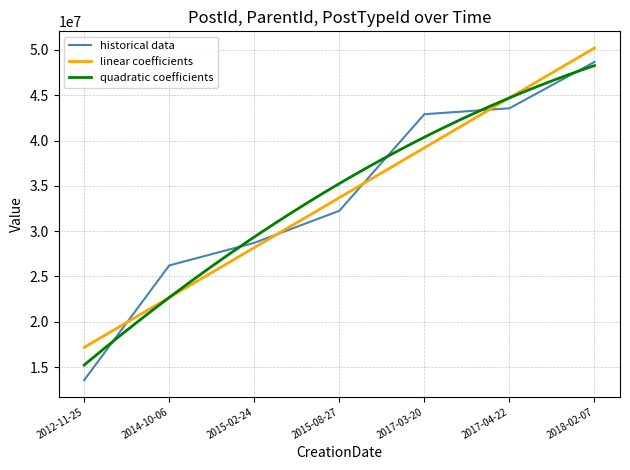

At which category is the sum across all series the highest?

2018-02-07